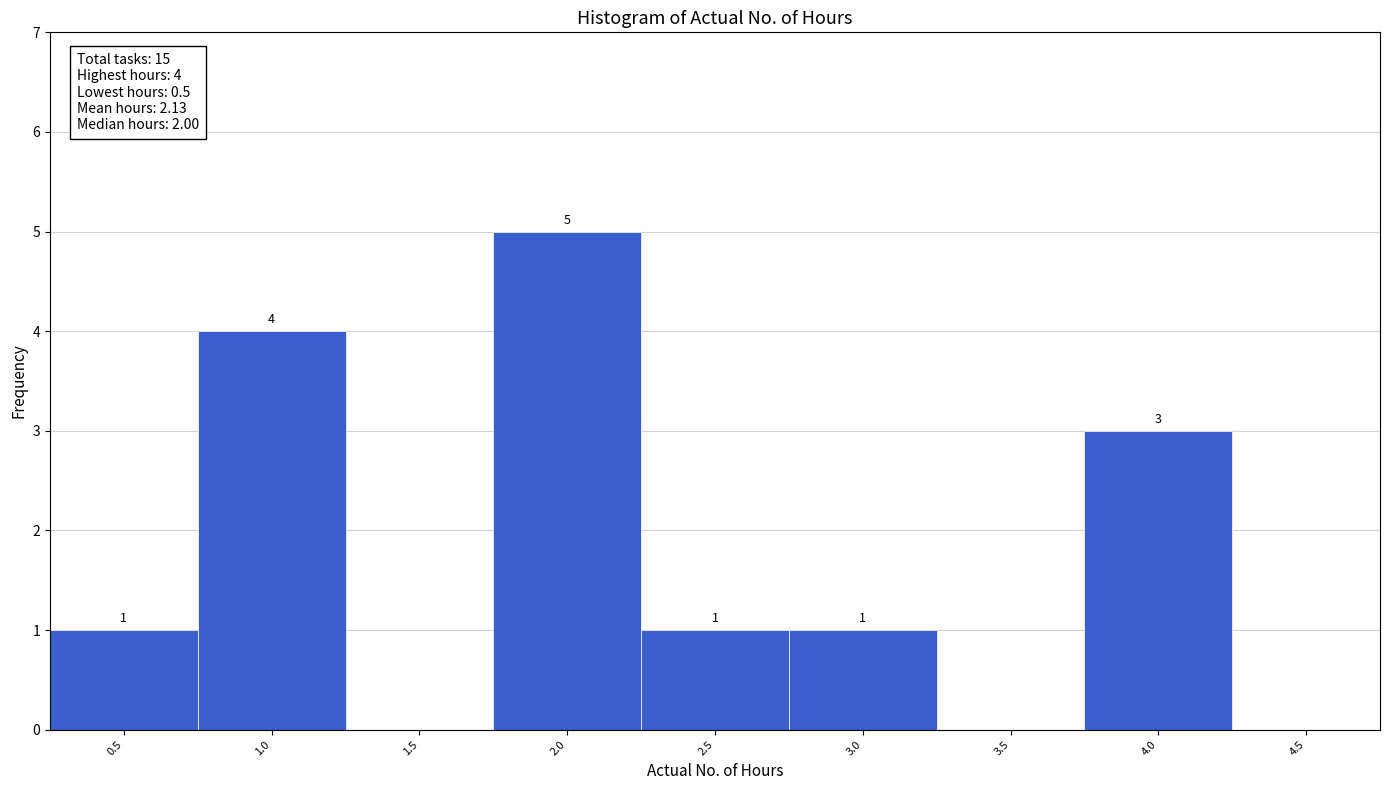

Which range on the x-axis has the tallest bar?

1.75 to 2.25